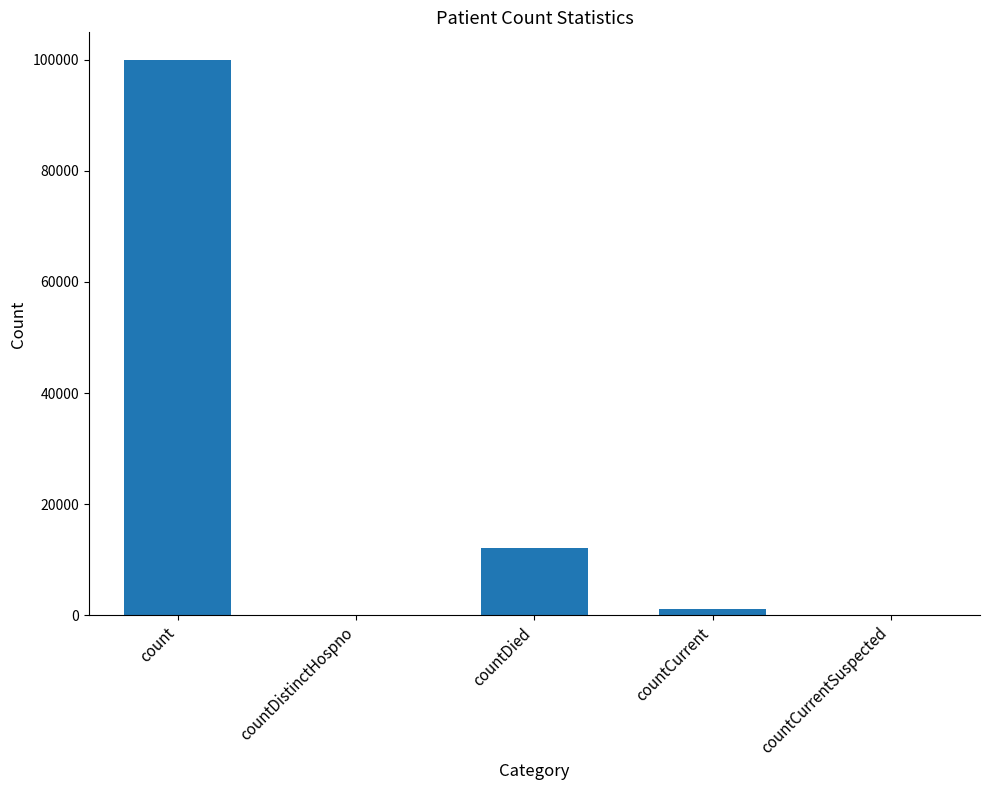

What is the sum of all values?

113307